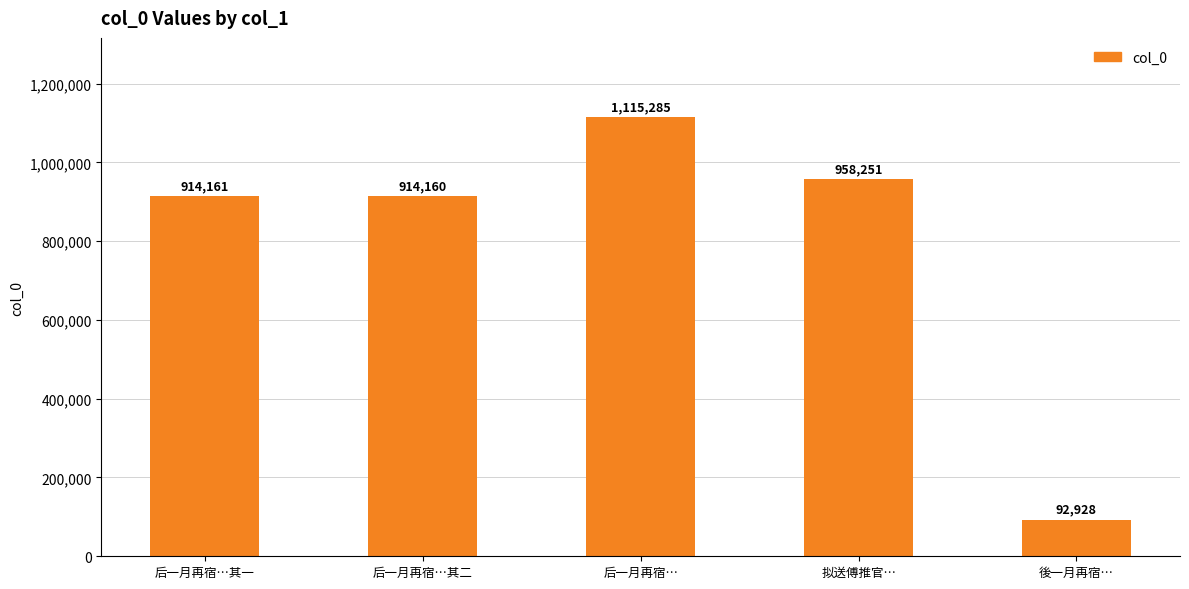

What is the approximate value at 后一月再宿…其二?

914160